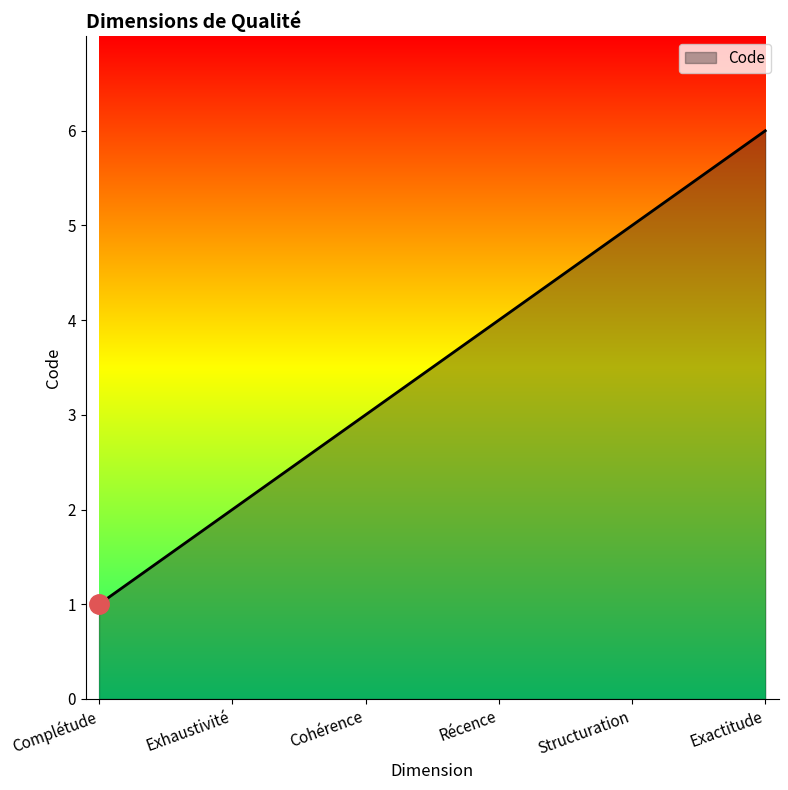

Rank the categories by value from lowest to highest.

Complétude, Exhaustivité, Cohérence, Récence, Structuration, Exactitude